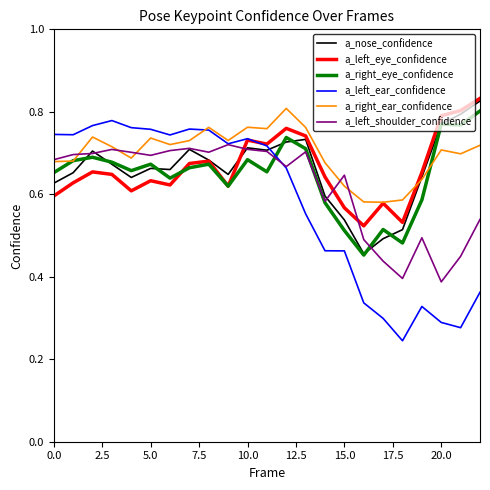

Which series has the largest range (max minus min)?

a_left_ear_confidence